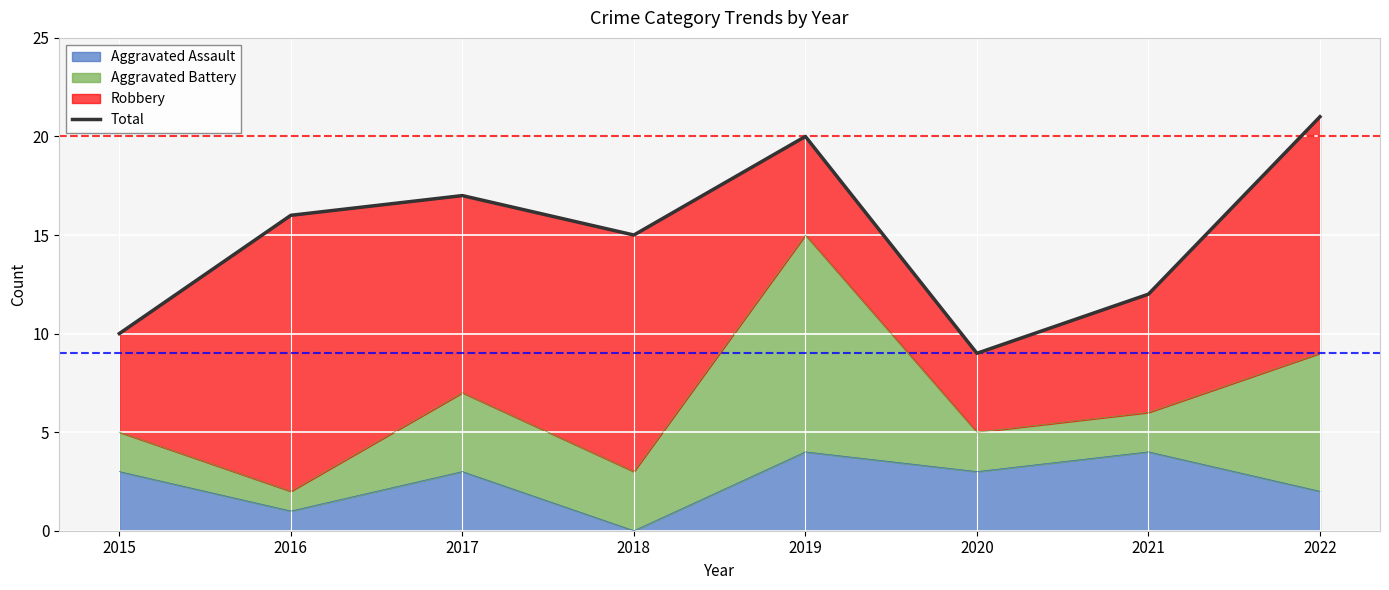

Where is the data nearest to the value 15?

2018